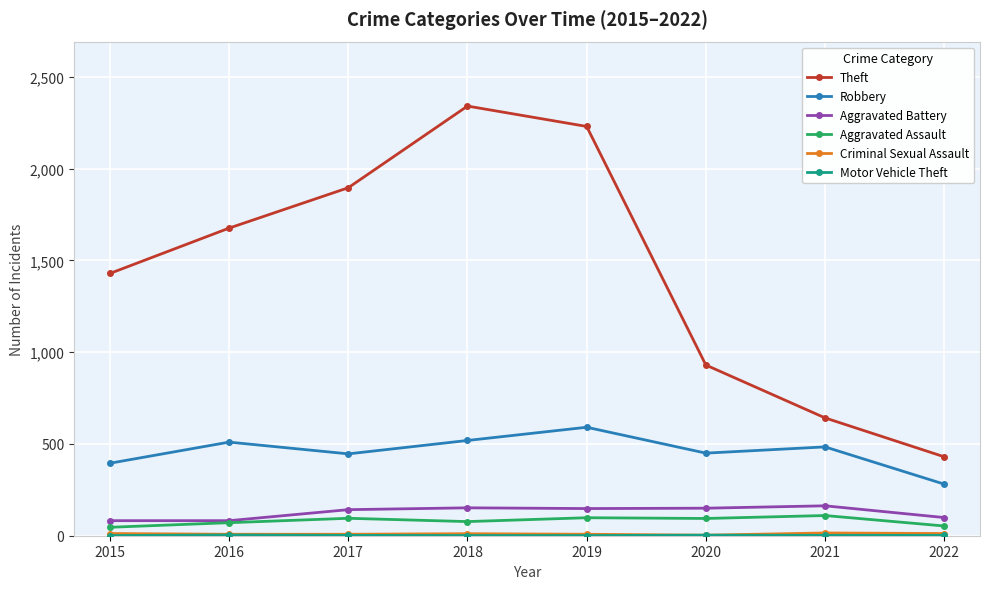

What is the maximum value shown in the chart?

2341